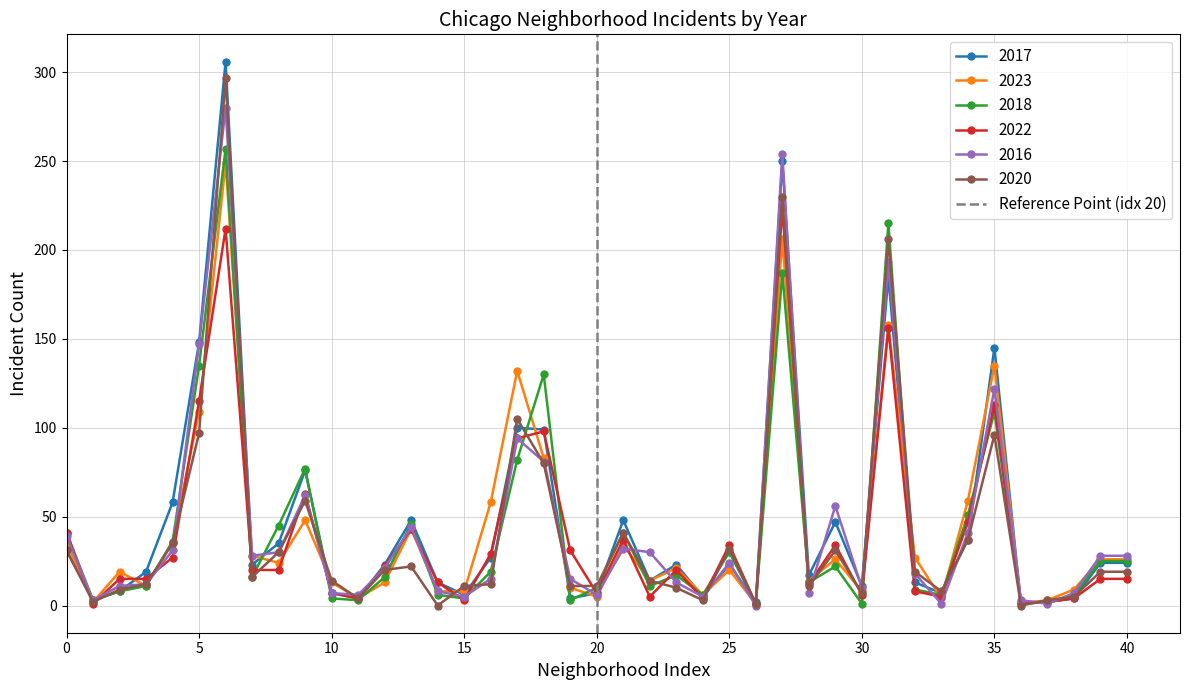

The value of 2022 at 10 is 7. True or false?

True